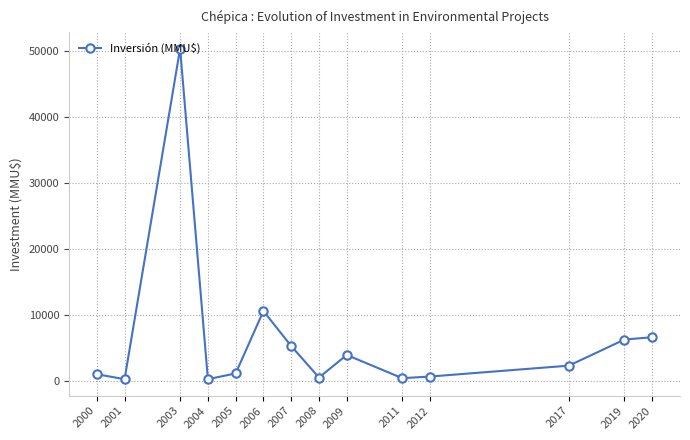

Read the value at 2008, to the nearest 100.

500